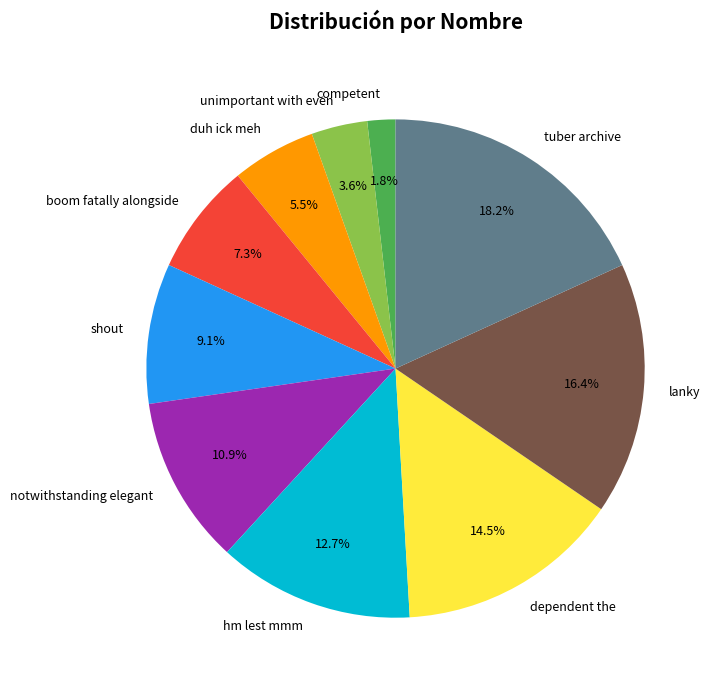

Count the number of slices in the pie.

10